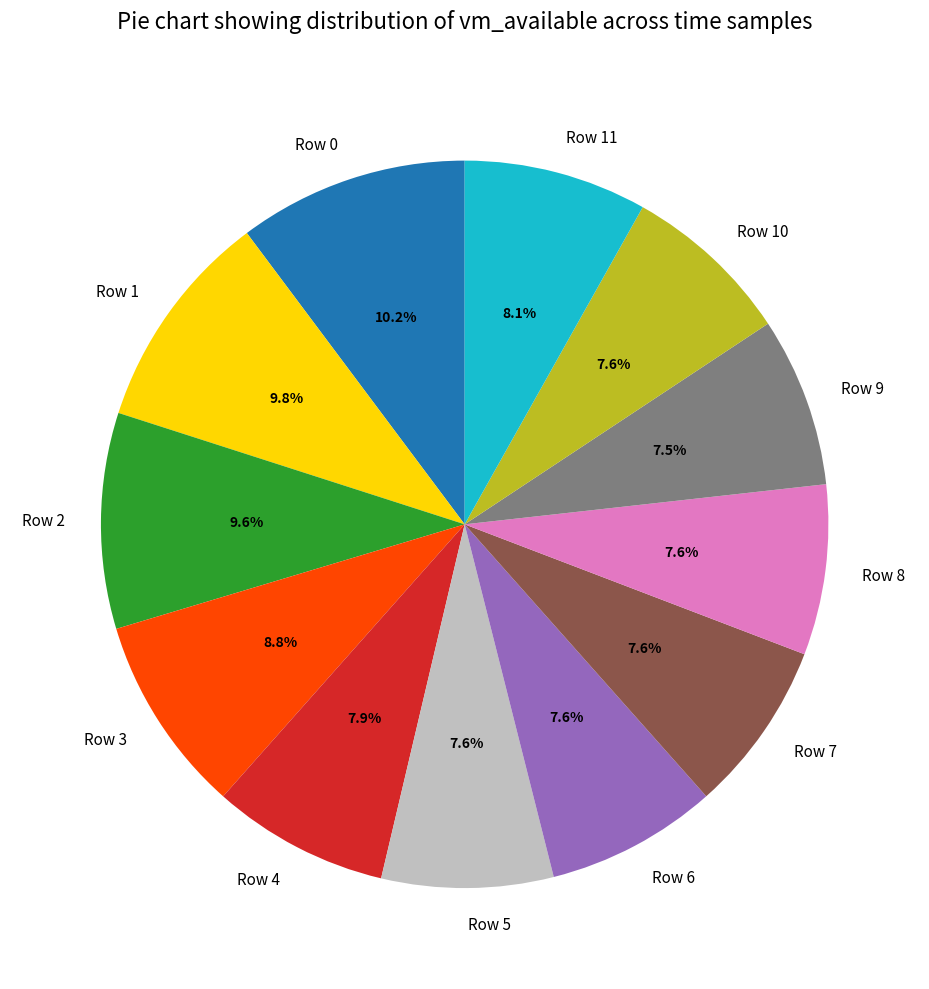

Is there any slice that represents more than half of the pie?

No